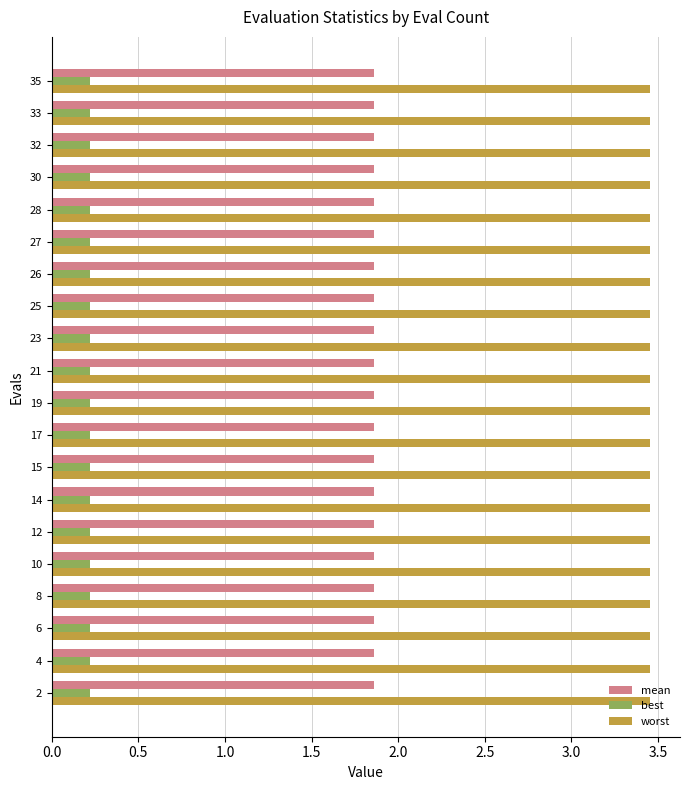

True or false: mean has a value of 2.7 at 25.

False